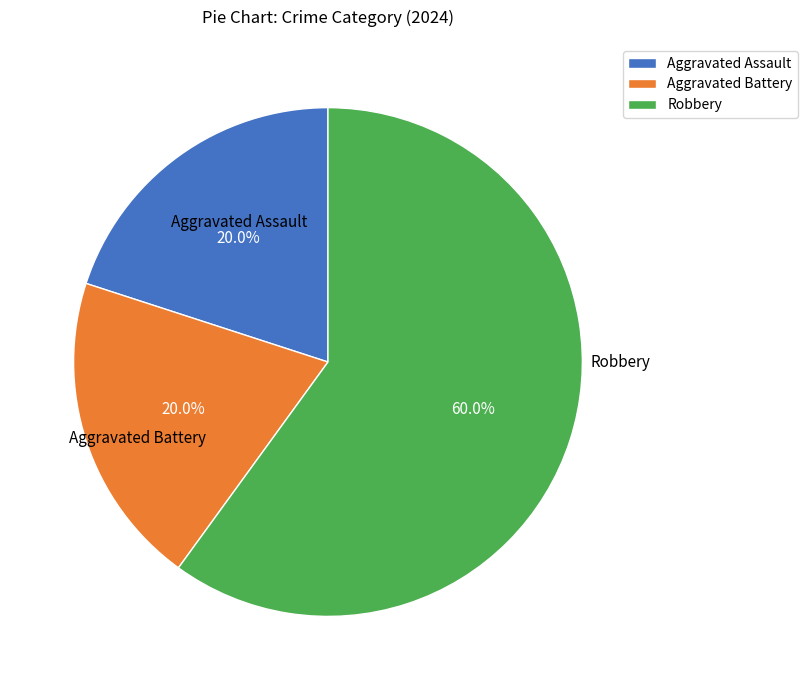

Do Aggravated Battery and Aggravated Assault together represent more than half of the pie?

No